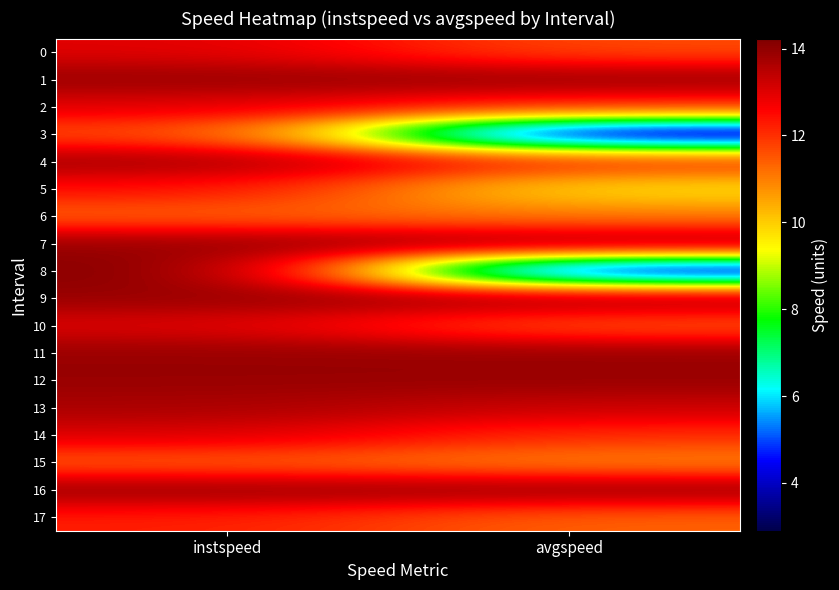

What is the total value across all series at avgspeed?

204.8